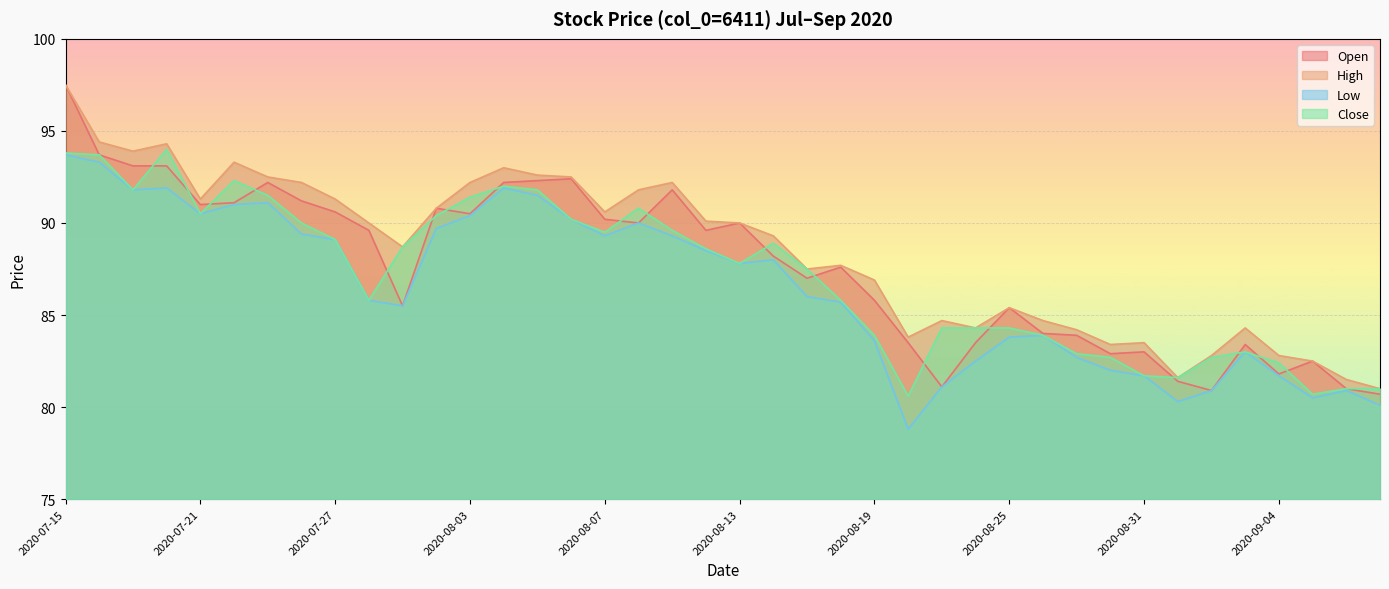

True or false: Low has a value of 91.9 at 2020-07-20.

True